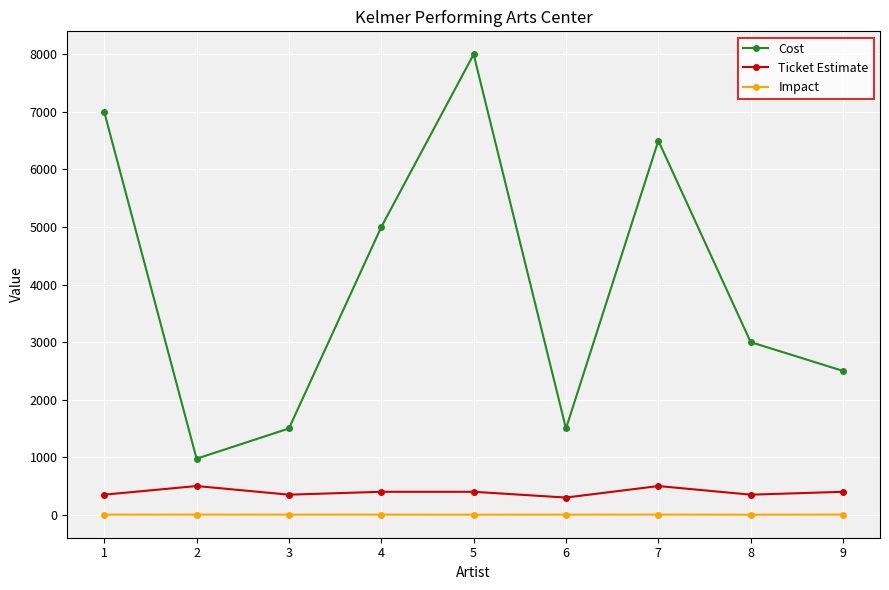

At which label is Cost closest to 4487?

4